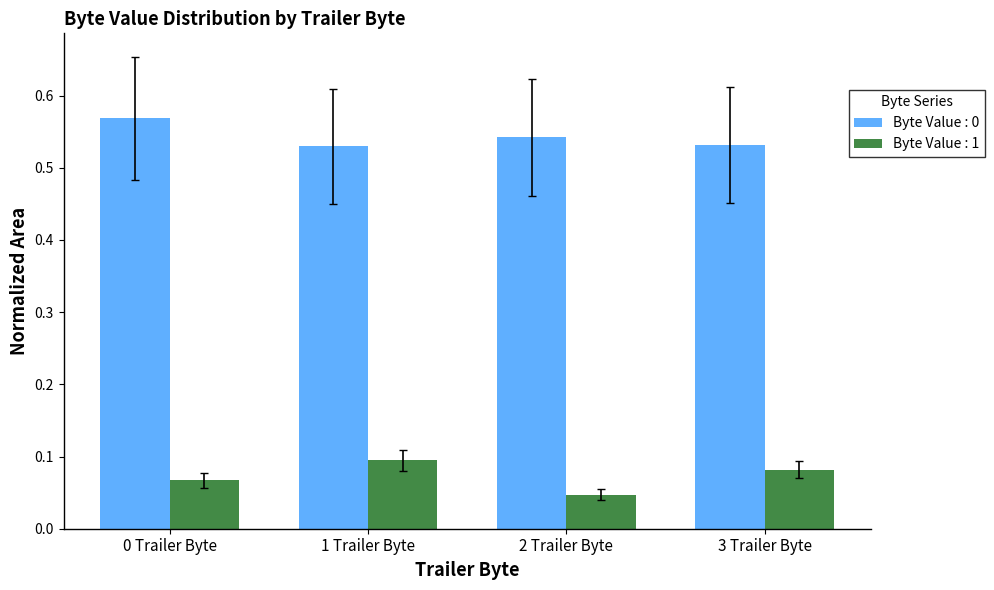

What is the sum of the Byte Value : 0 values at 2 Trailer Byte and 0 Trailer Byte?

1.1